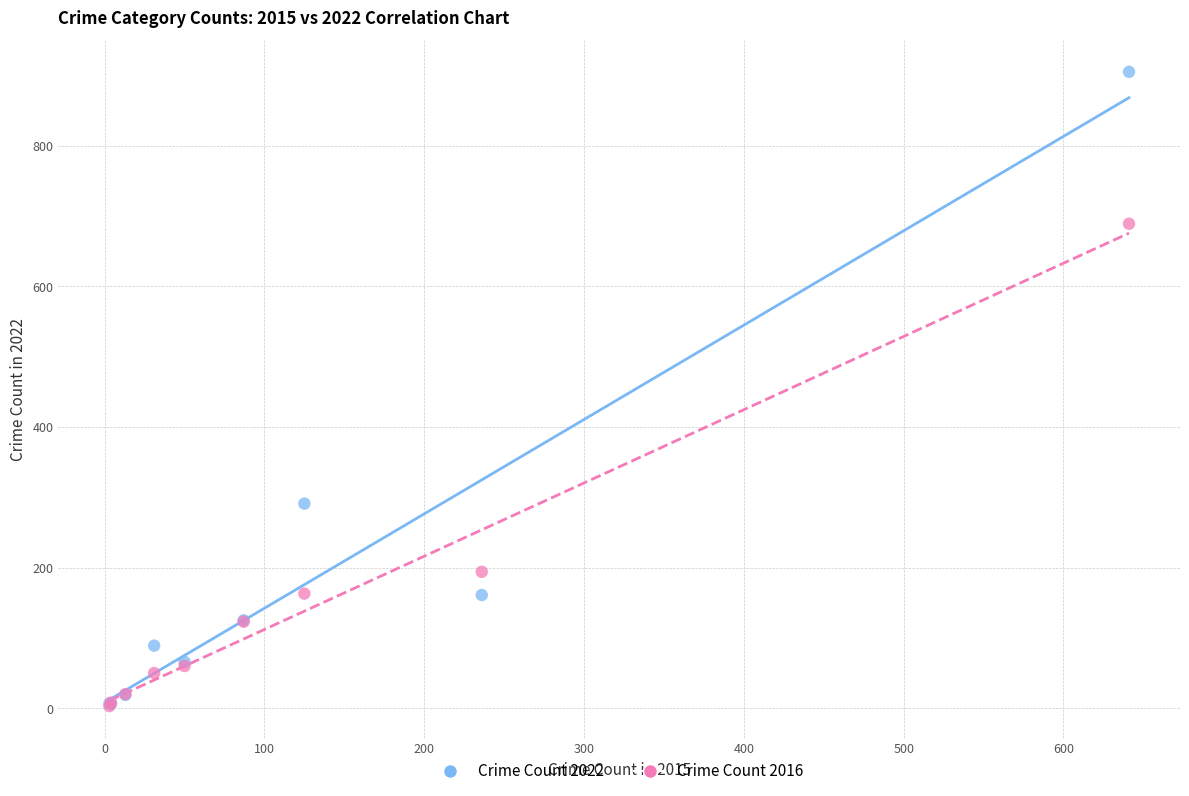

Which series has the widest spread of Y values?

Crime Count 2022